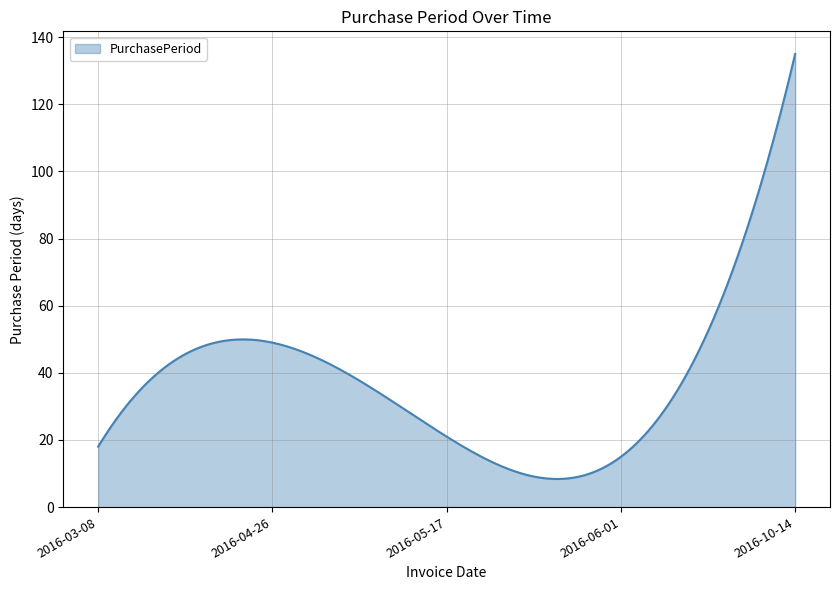

What is the difference between the maximum and minimum values?

126.6